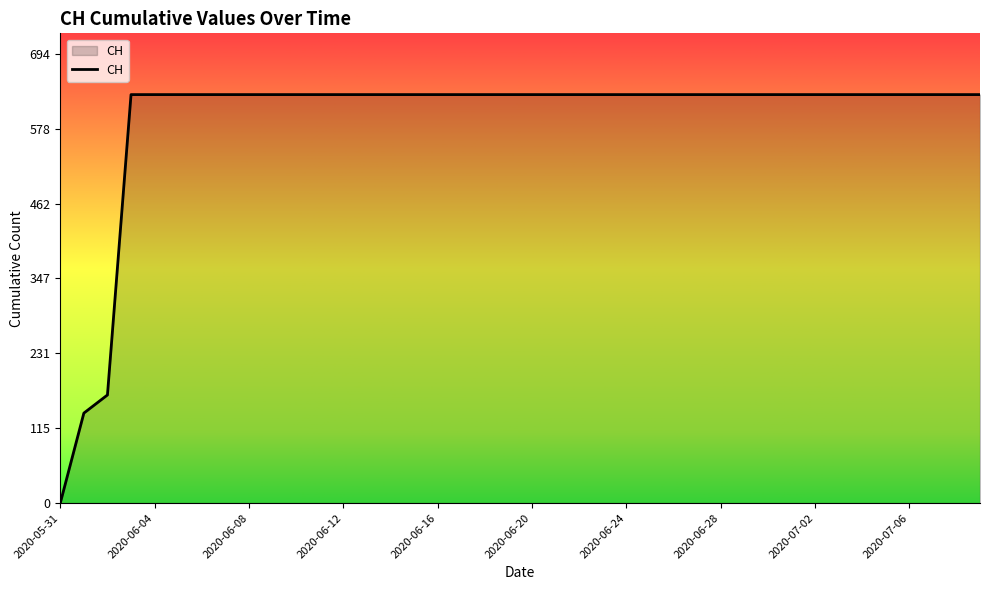

How many lines are shown in the chart?

1